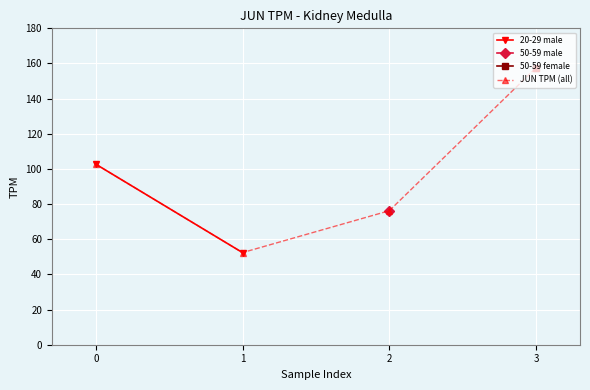

The 50-59 male series shows 33.4 at 50-59. True or false?

False